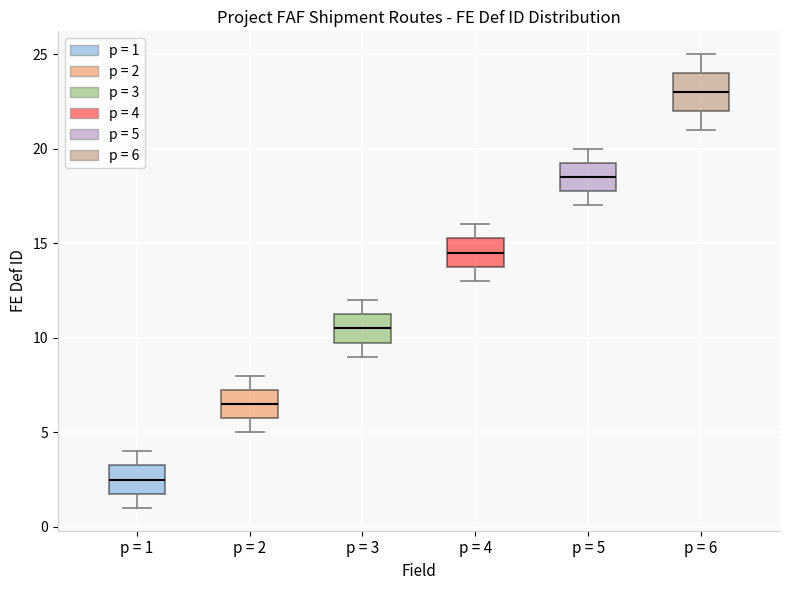

Reading left to right, transcribe this box plot: for each box, give where its median line is, the range the box spans, and where its two whiskers end, as read against the y-axis. The values are not printed on the chart, so give them approximately, as read against the axis.

p = 1: median 2.5, box 2.0 to 3.5, whiskers 1.0 to 4.0
p = 2: median 6.5, box 6.0 to 7.5, whiskers 5.0 to 8.0
p = 3: median 10.5, box 10.0 to 11.5, whiskers 9.0 to 12.0
p = 4: median 14.5, box 14.0 to 15.5, whiskers 13.0 to 16.0
p = 5: median 18.5, box 18.0 to 19.5, whiskers 17.0 to 20.0
p = 6: median 23.0, box 22.0 to 24.0, whiskers 21.0 to 25.0